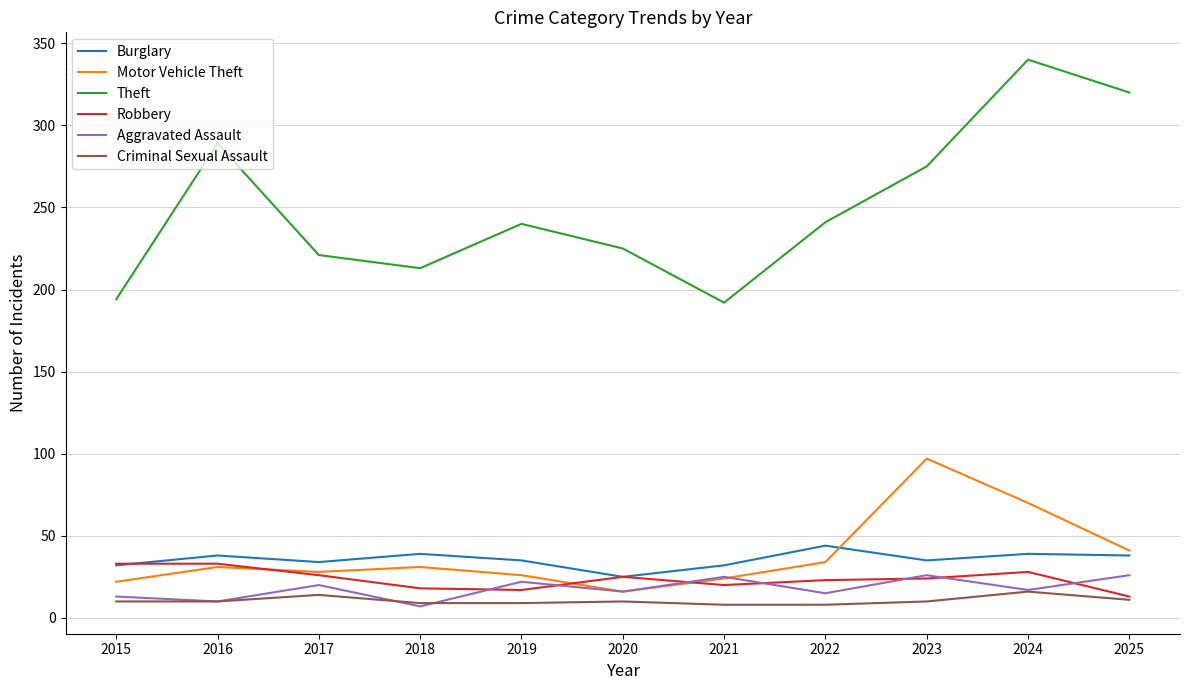

The value of Motor Vehicle Theft at 2019 is 26. True or false?

True